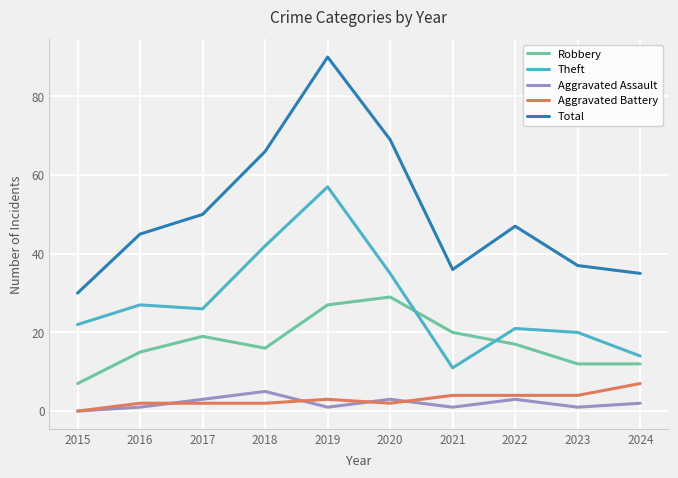

How many categories are shown in the chart?

10